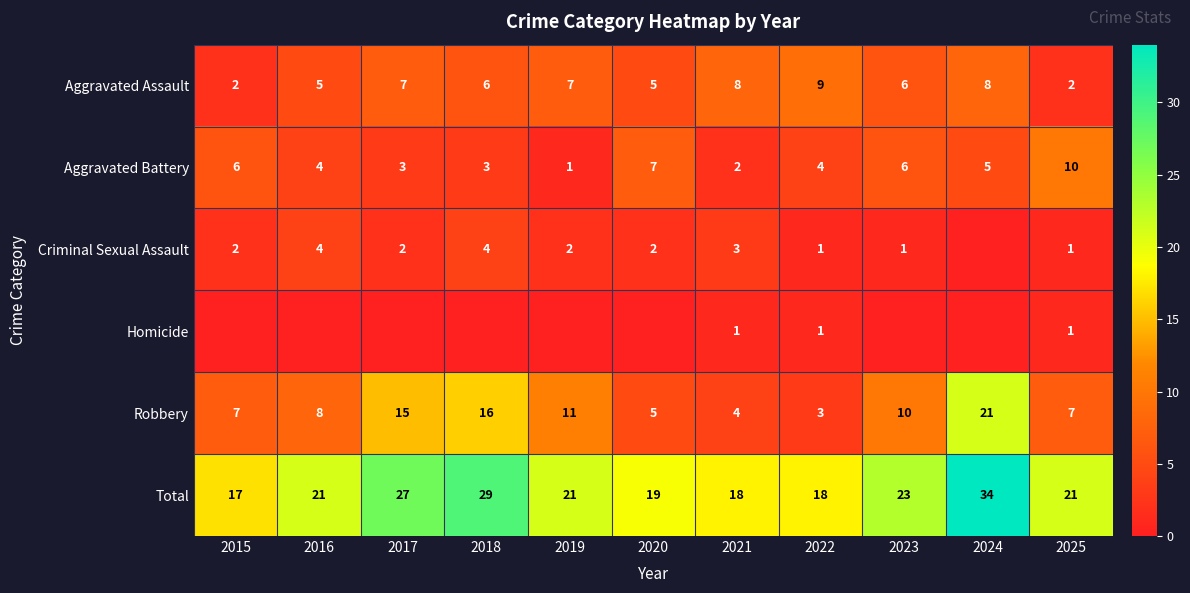

The Aggravated Battery series shows 4 at 2016. True or false?

True